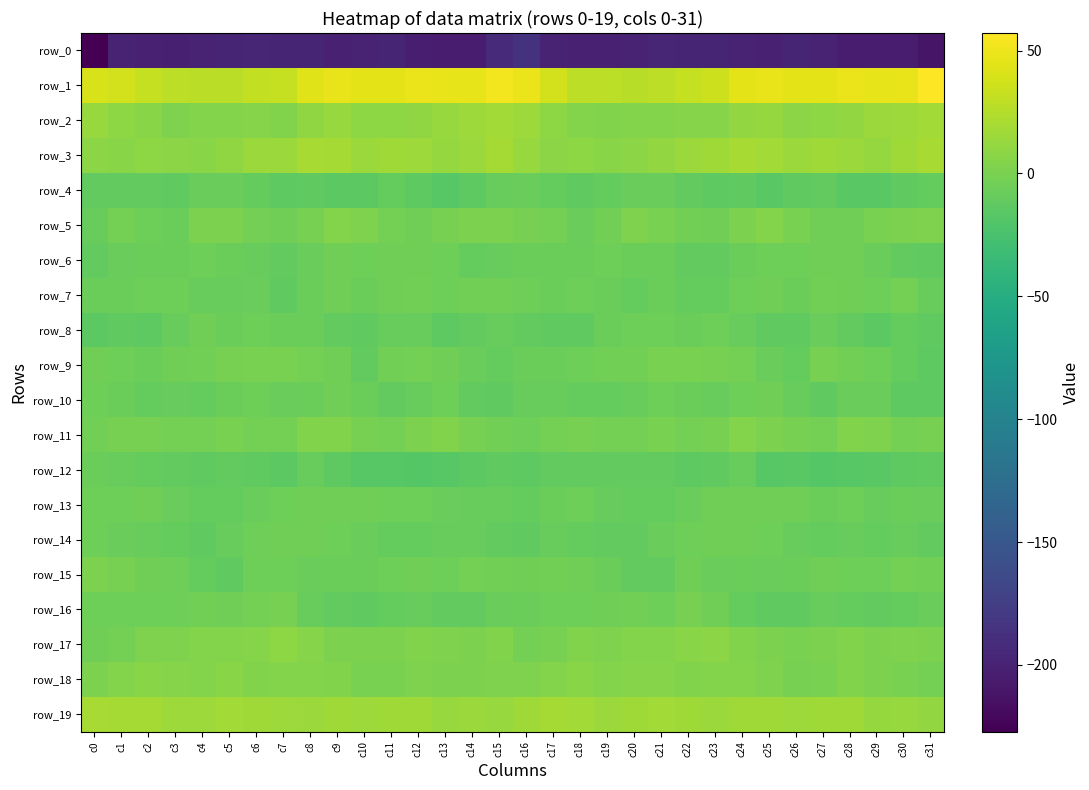

At c8, list the series in order from largest to smallest.

row_1, row_3, row_19, row_2, row_17, row_18, row_11, row_5, row_9, row_13, row_14, row_7, row_8, row_10, row_6, row_15, row_16, row_12, row_4, row_0